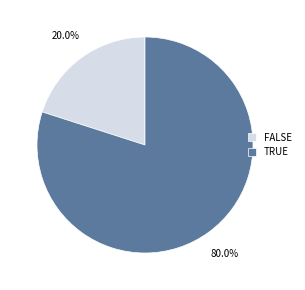

Which slice is the largest?

TRUE